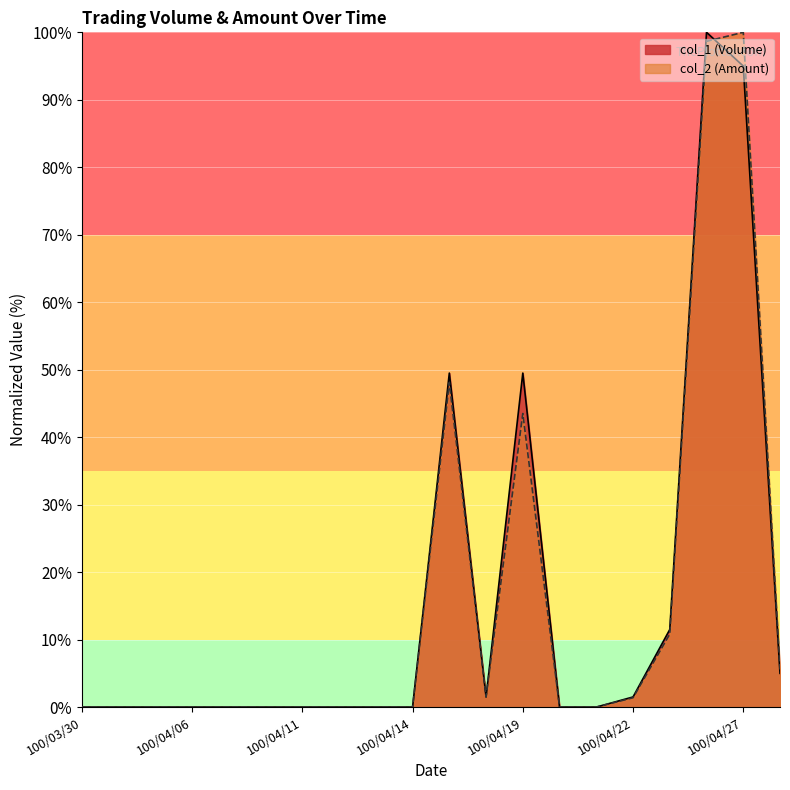

How many distinct data groups are displayed?

2